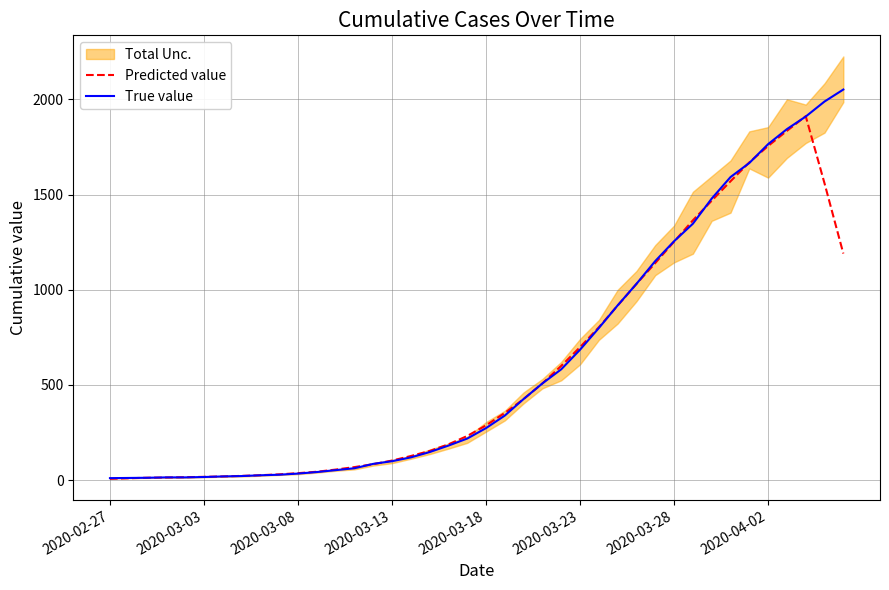

What position from the left is 26?

27